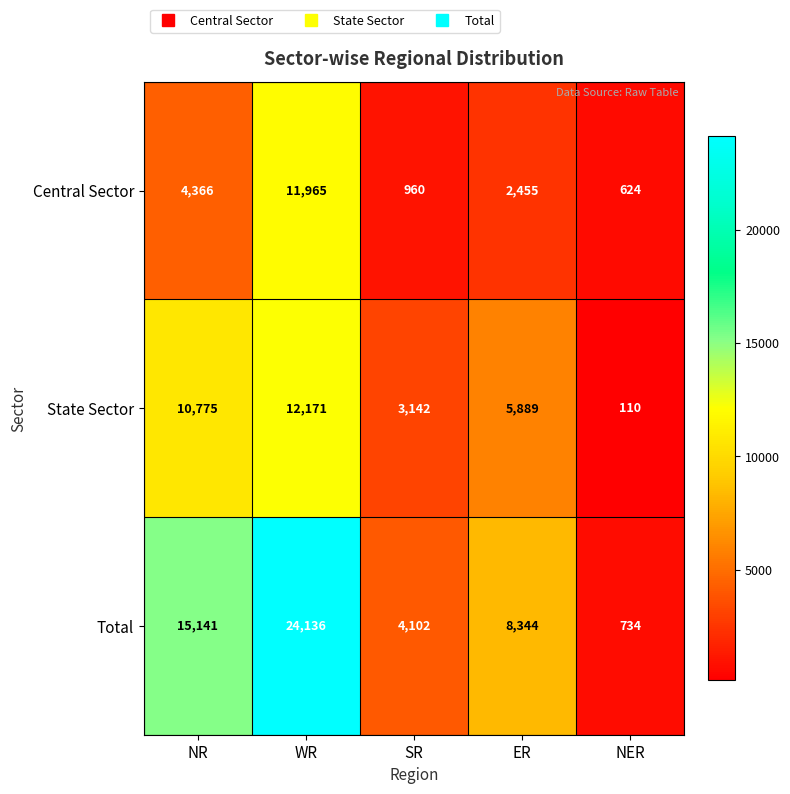

Which series has the widest spread of values?

Total